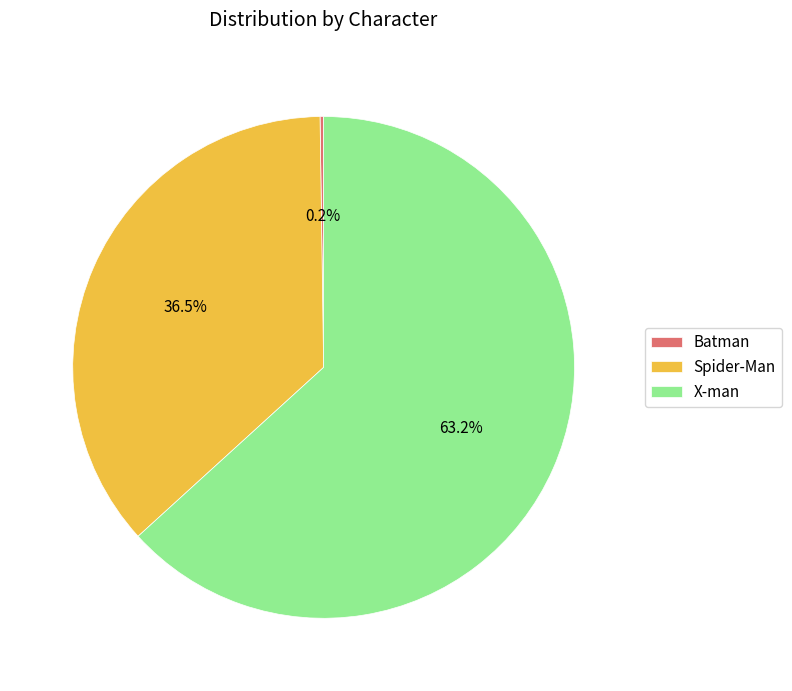

Which has a higher value, X-man or Spider-Man?

X-man